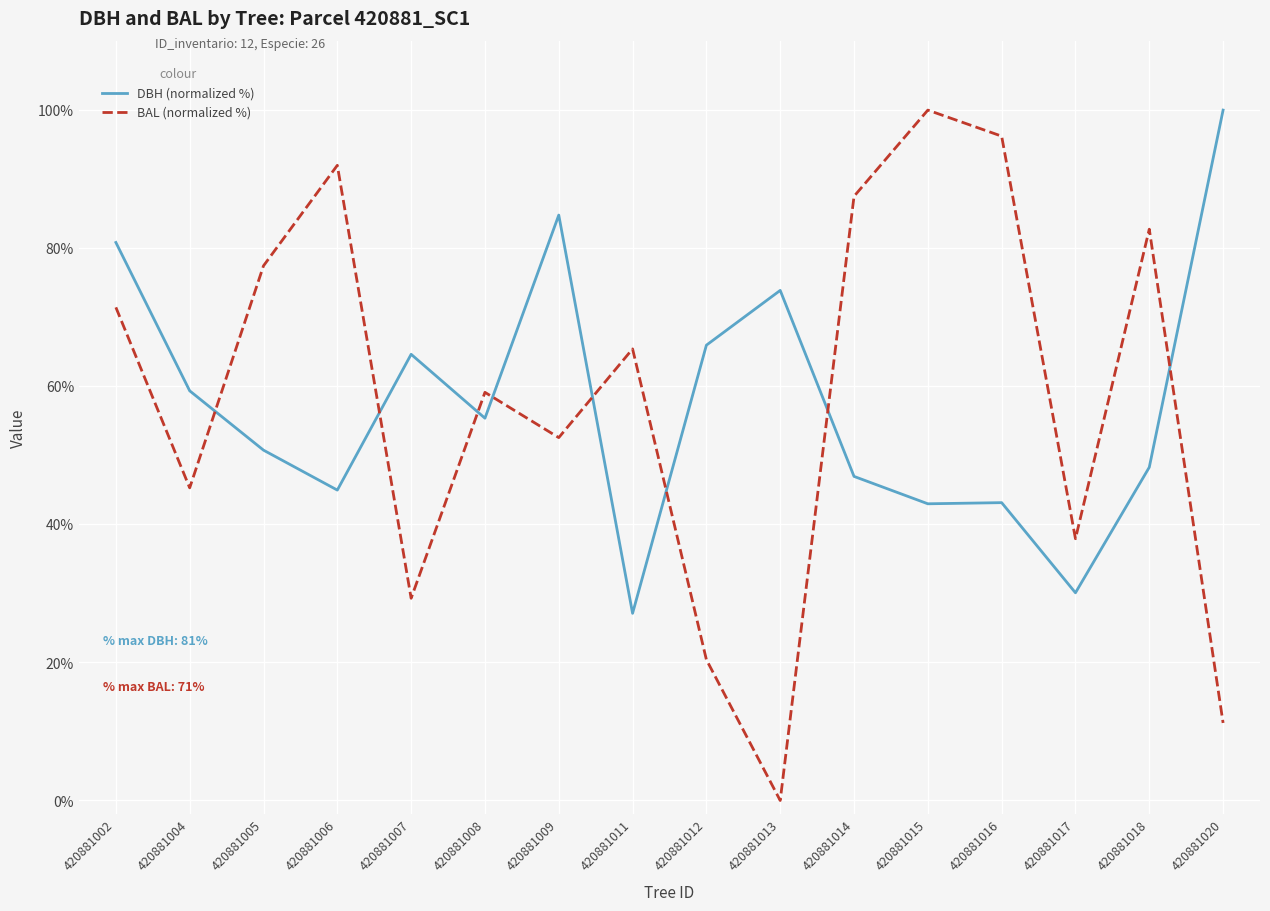

True or false: DBH (normalized %) has a value of 46.9 at 420881014.

True